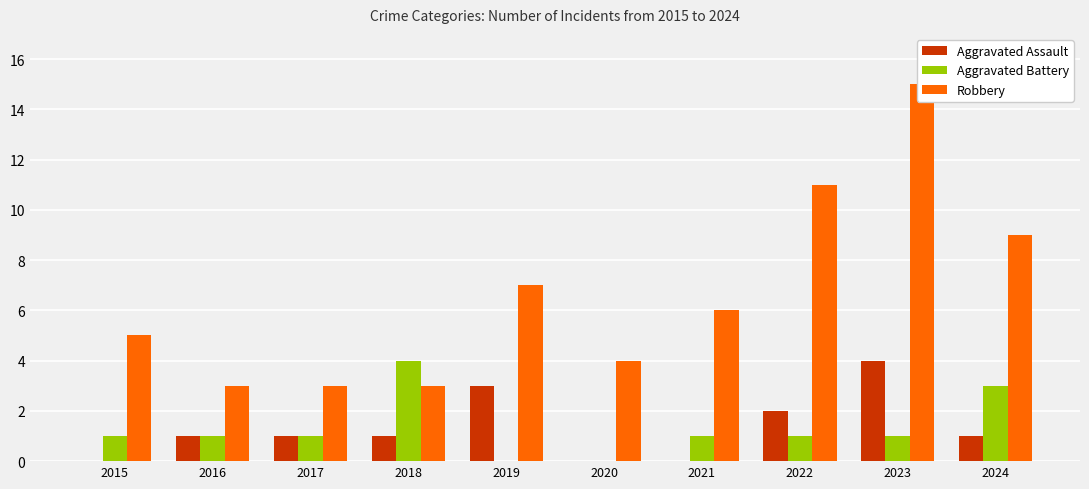

Which has a higher value, 2020 or 2024?

2024